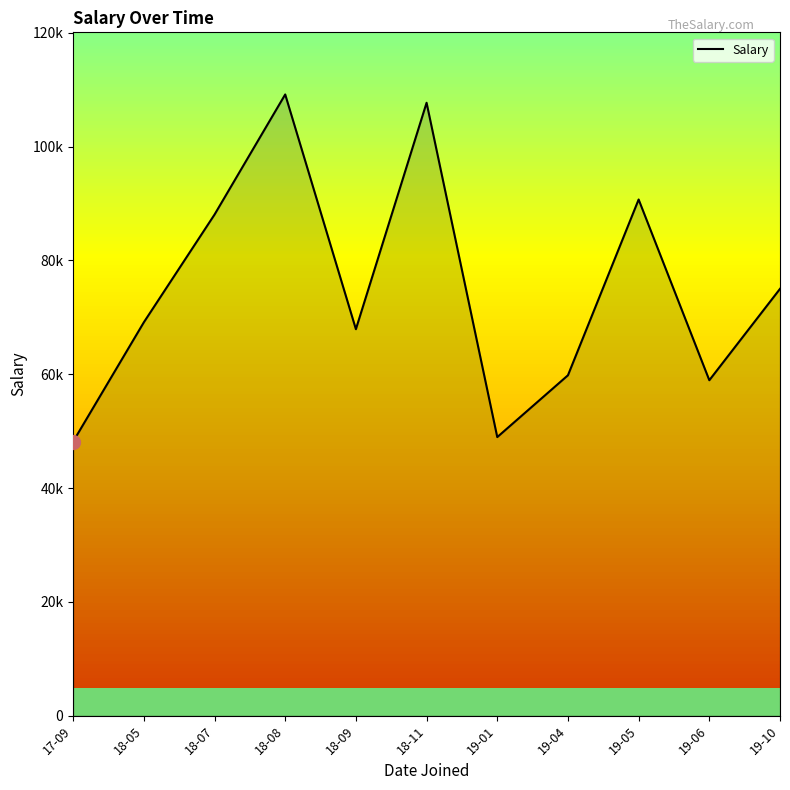

What is the sum of all values?

823510